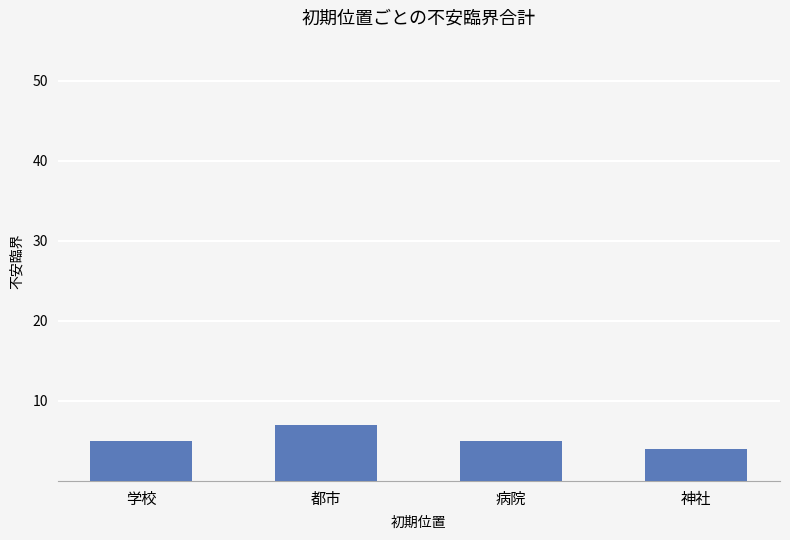

What is the approximate value at 病院?

5